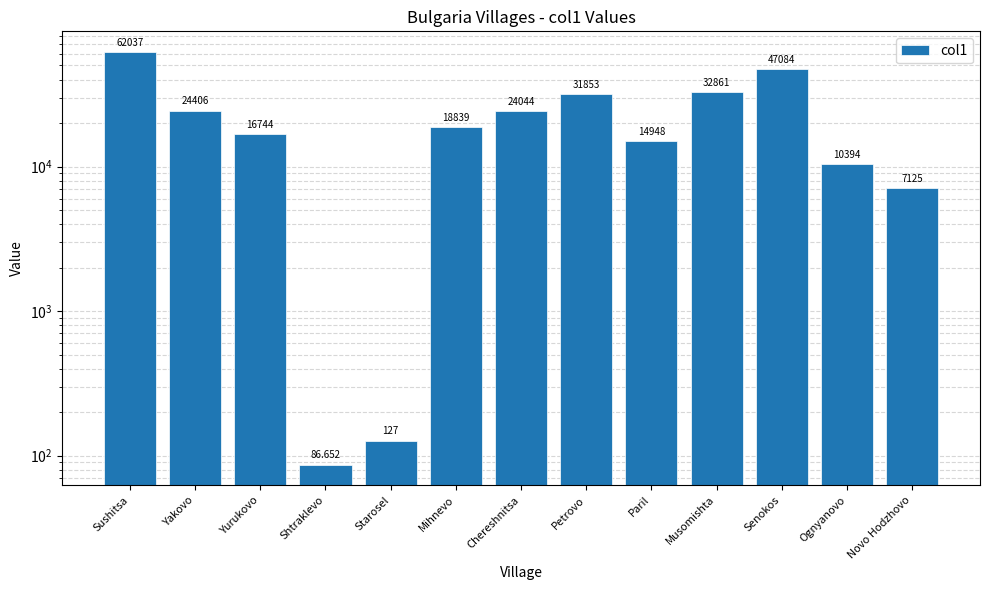

Reading left to right, extract all data points from this chart.

Sushitsa=62037.0	Yakovo=24406.0	Yurukovo=16744.0	Shtraklevo=86.7	Starosel=127.0	Mihnevo=18839.0	Chereshnitsa=24044.0	Petrovo=31853.0	Paril=14948.0	Musomishta=32861.0	Senokos=47084.0	Ognyanovo=10394.0	Novo Hodzhovo=7125.0